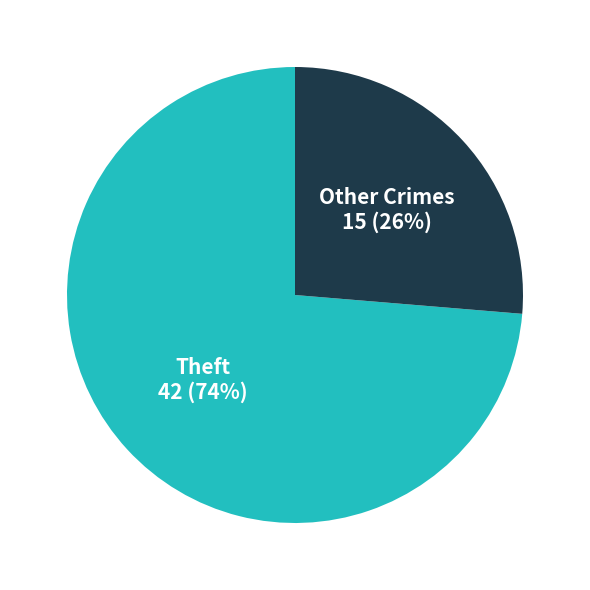

Which category has the biggest portion of the pie?

Theft